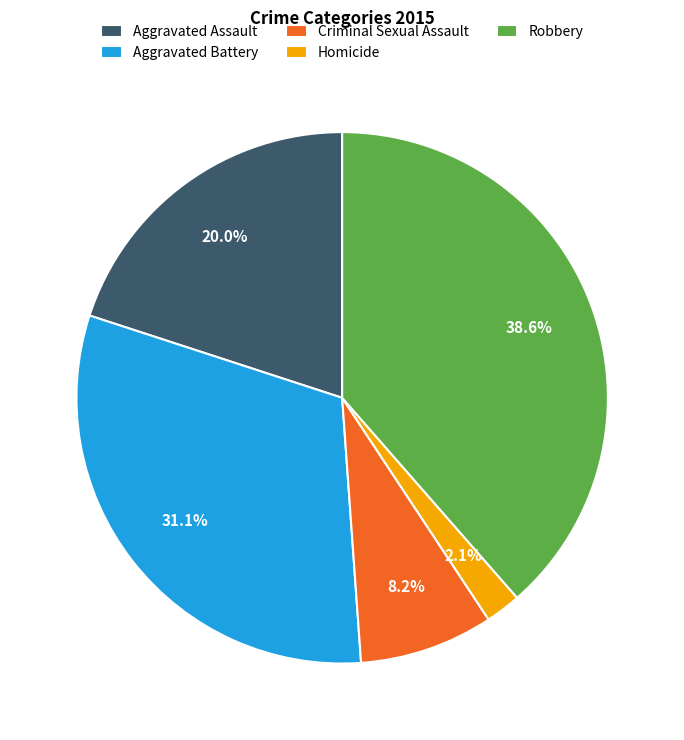

What percentage do Robbery and Aggravated Battery together represent?

69.7%